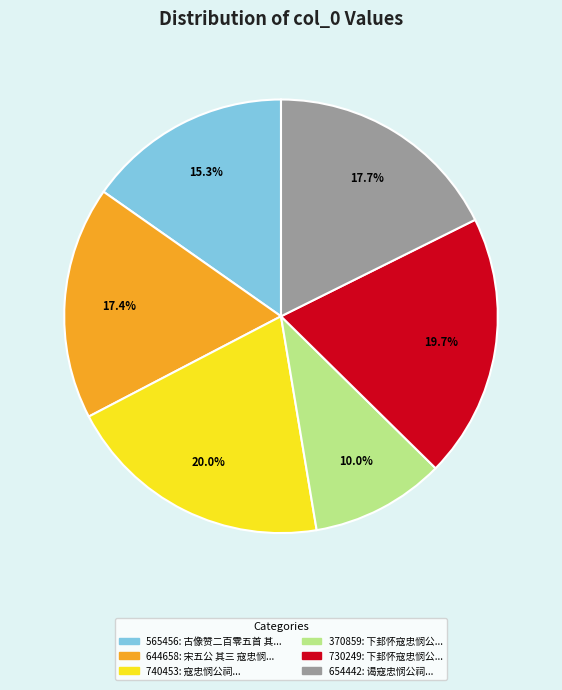

Count the number of slices in the pie.

6